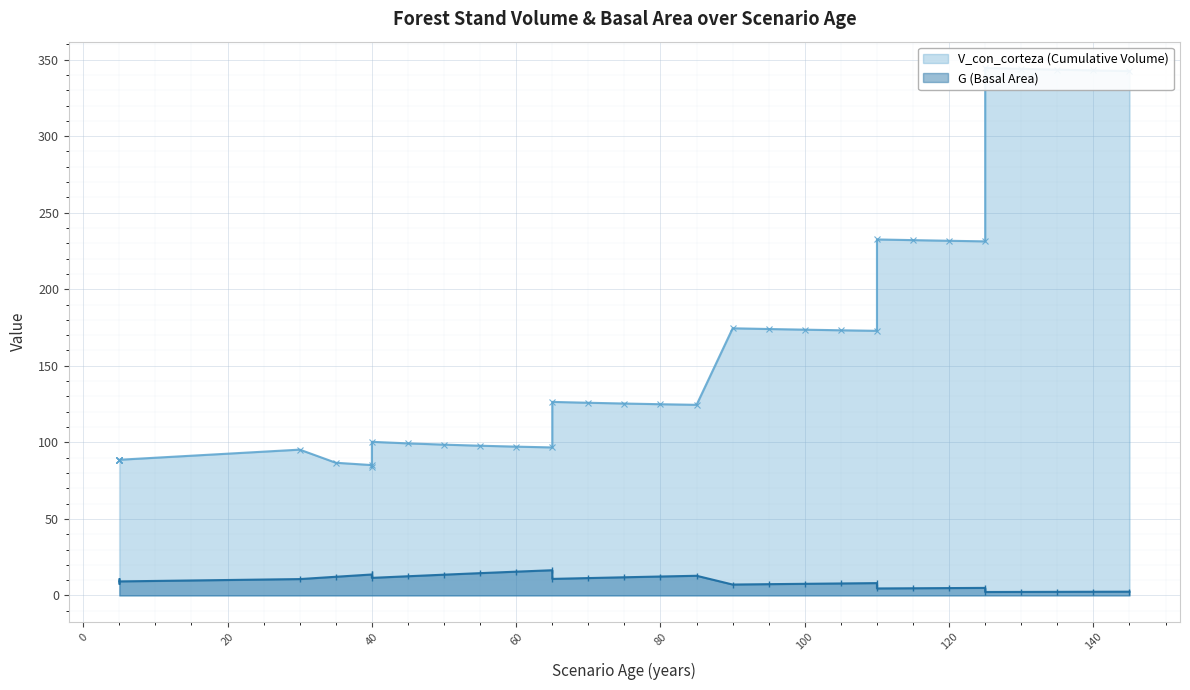

At which label does G (Basal Area) reach its peak?

65